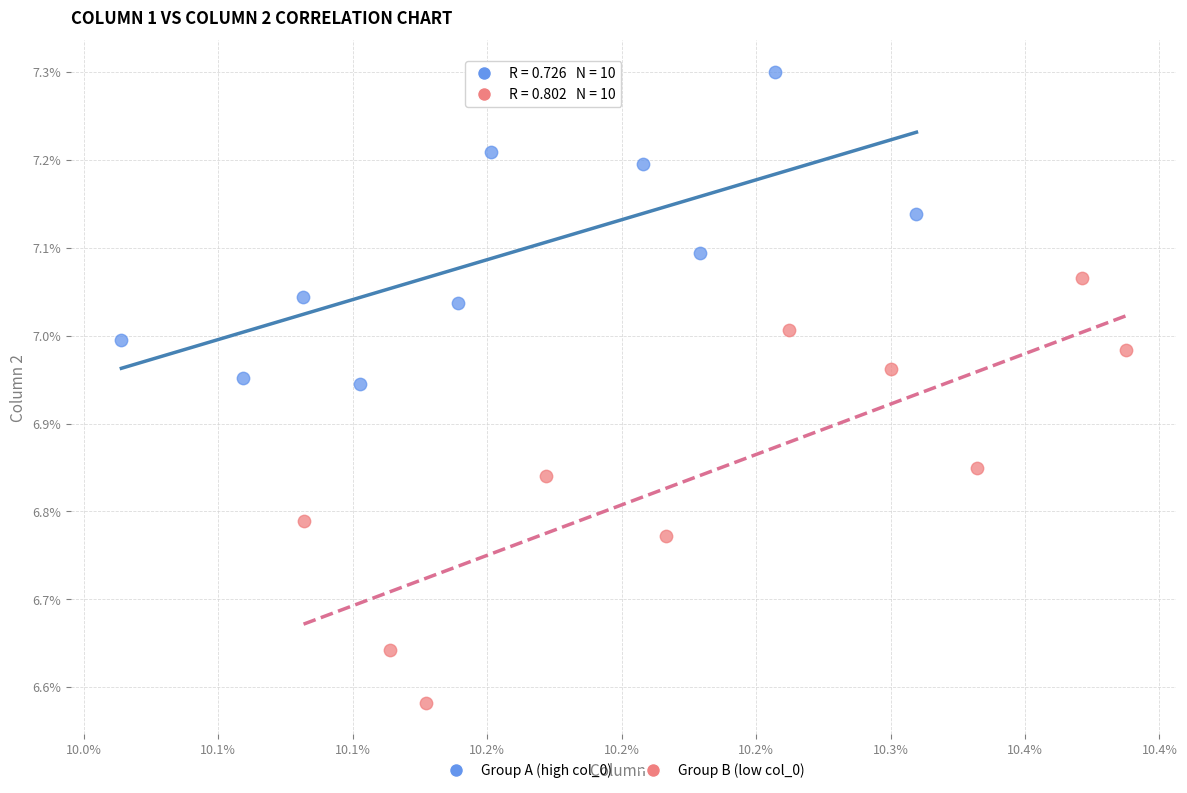

Which series contains the lowest Y value?

Group B (low col_0)